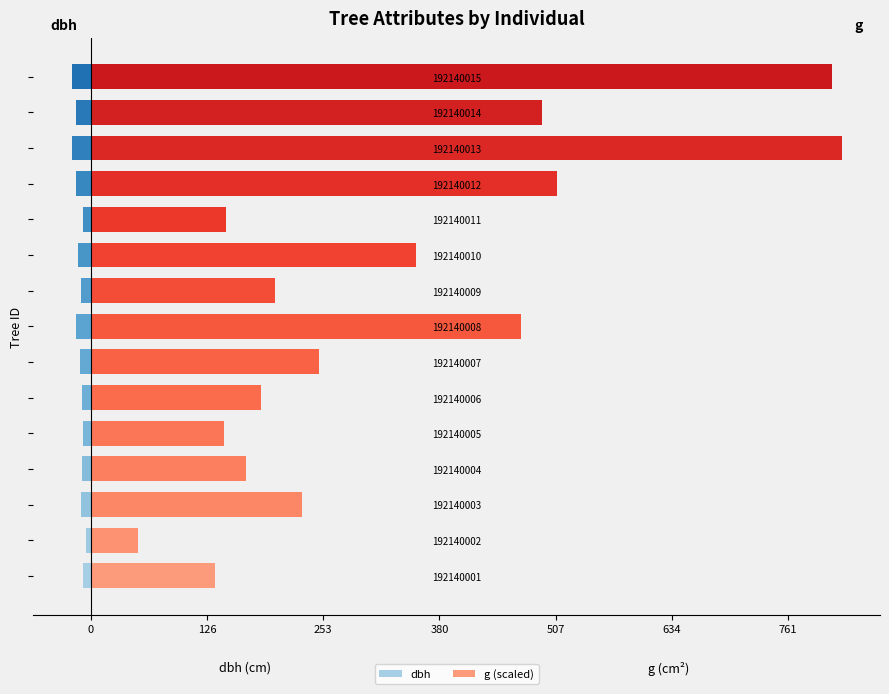

What is the value of the dbh bar at the 2nd from the left?

-8.2